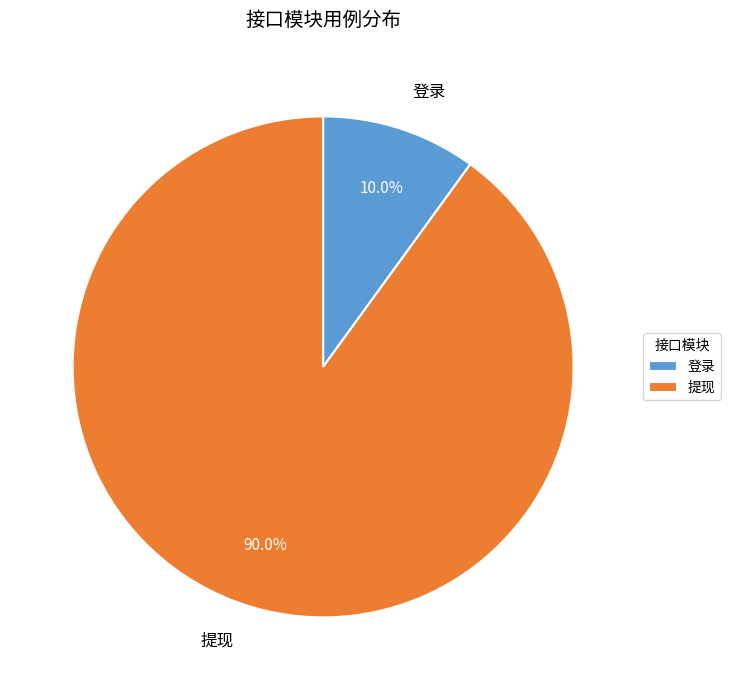

True or false: 登录 accounts for 19% of the total.

False